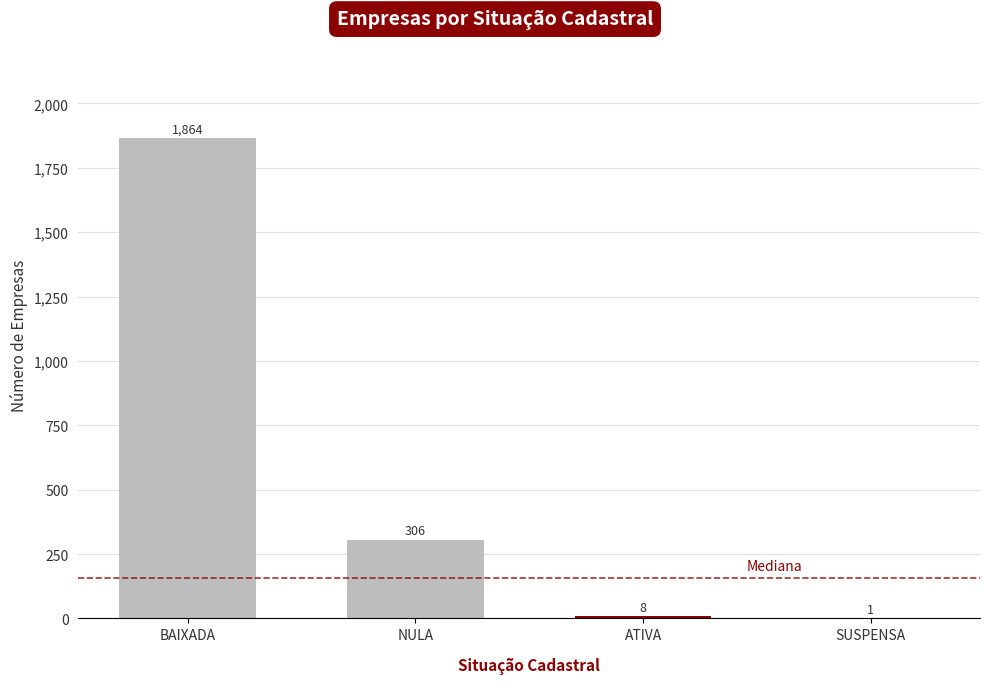

What is the sum of all values?

2179